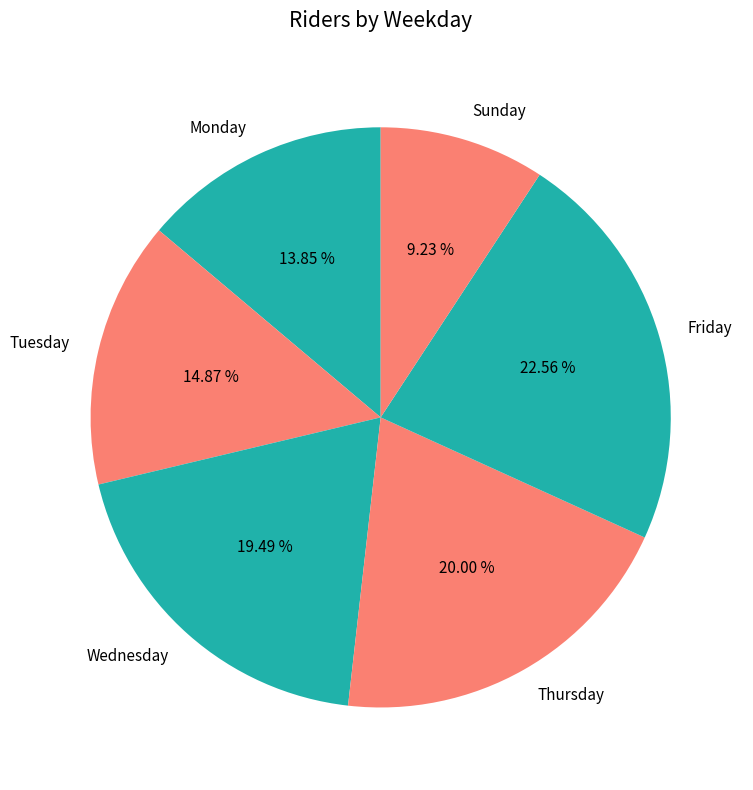

Approximately how many times larger is the value at Friday compared to Sunday?

2.4